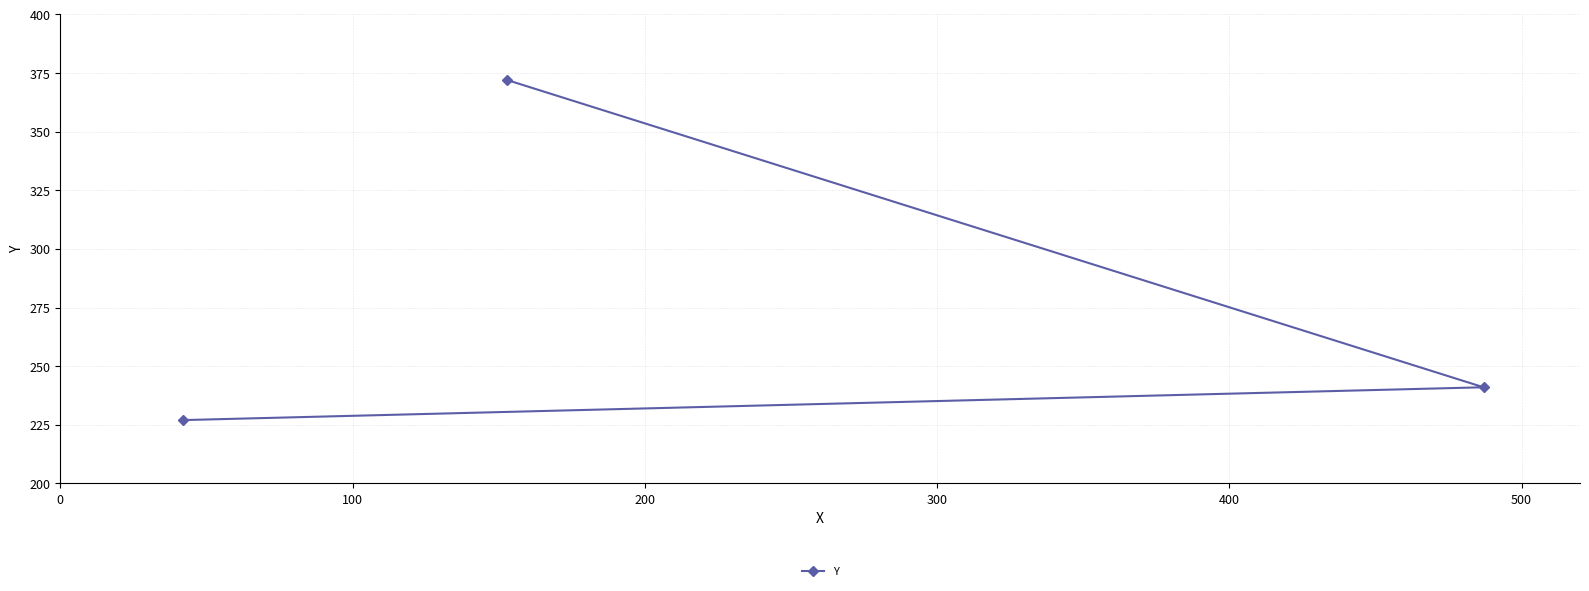

What is the greatest value displayed?

372